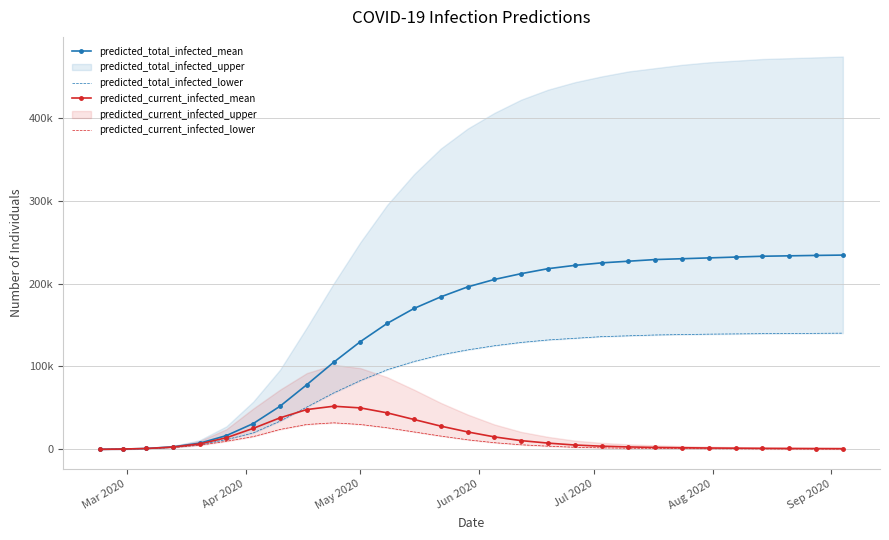

True or false: predicted_current_infected_lower and predicted_current_infected_mean intersect in this chart.

False